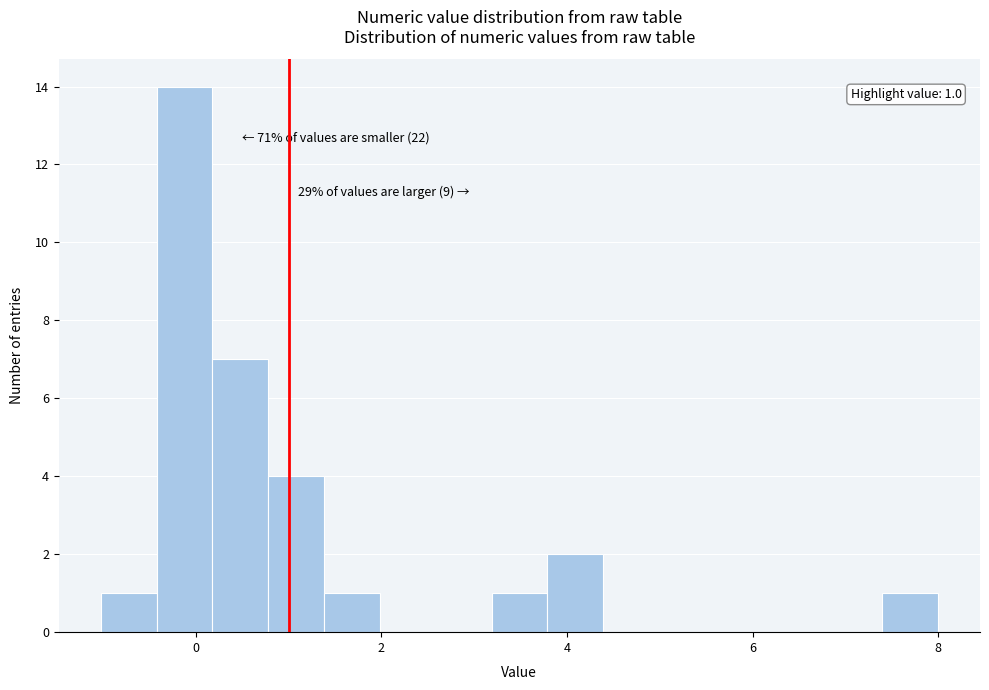

Read against the x-axis, roughly where is the centre of the tallest bar?

-0.2